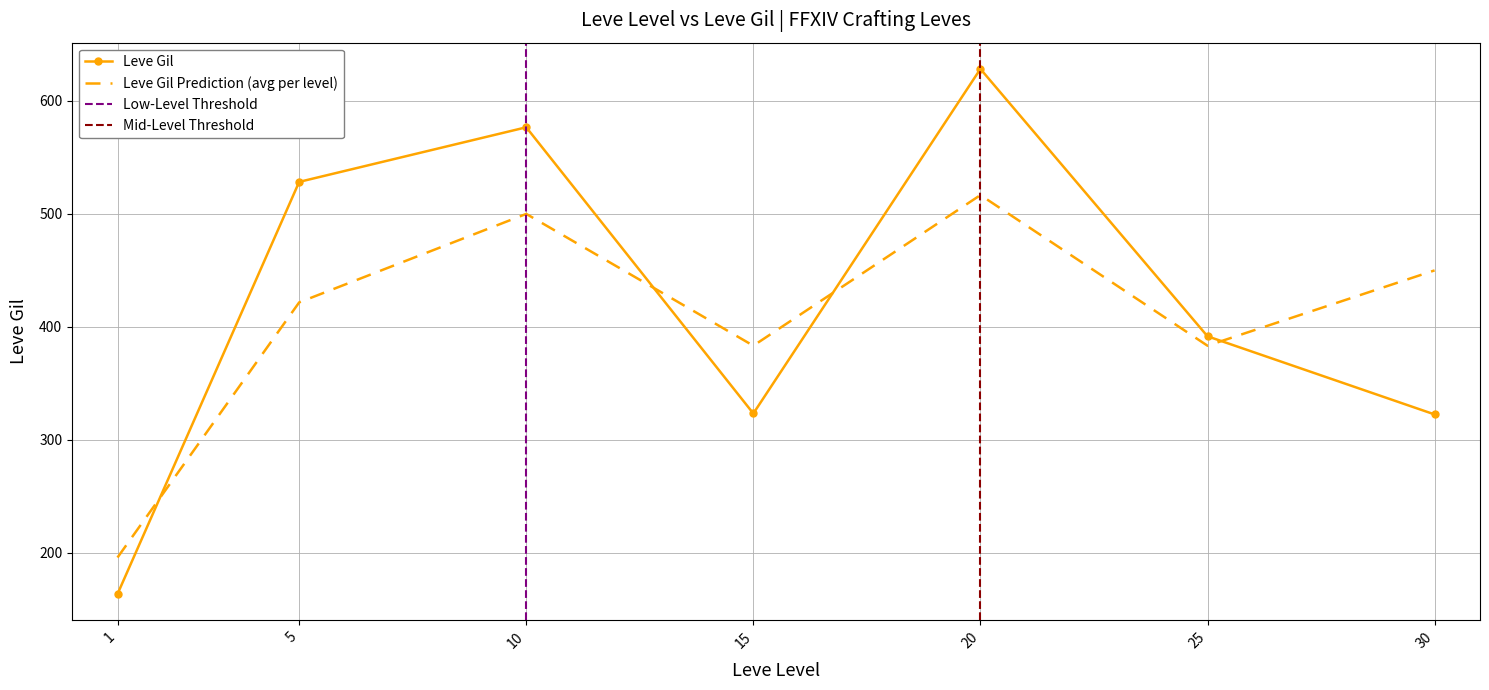

The Leve Gil series shows 208 at 10. True or false?

False